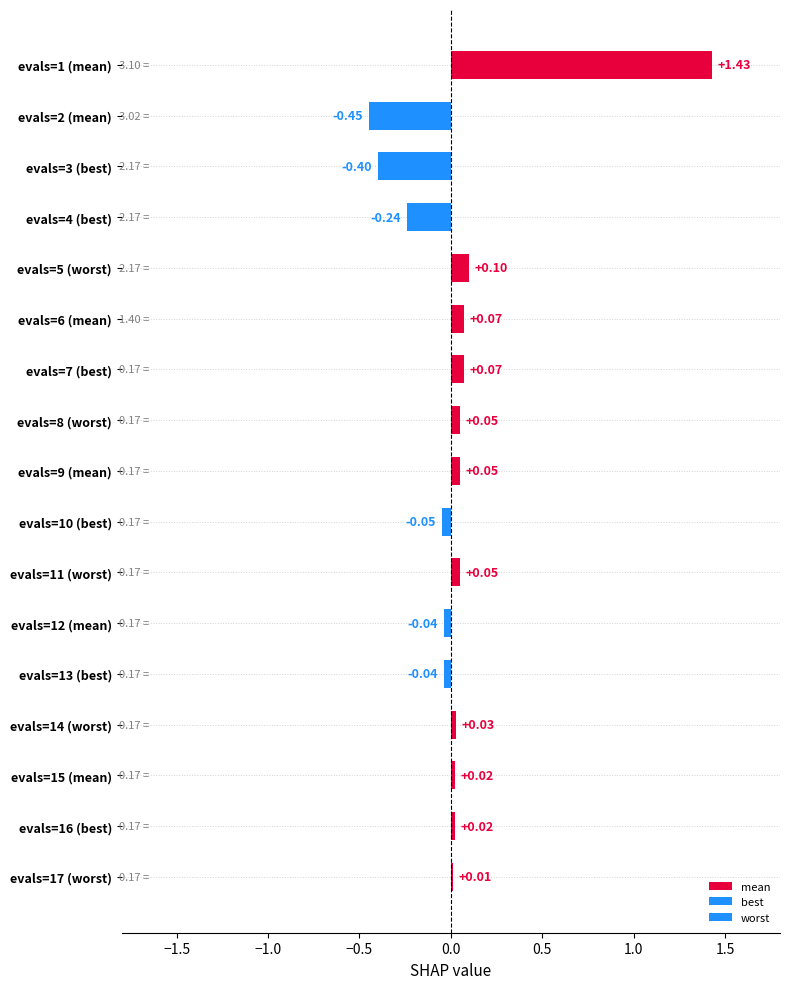

What is the sum of the values at evals=3 (best) and evals=5 (worst)?

-0.3